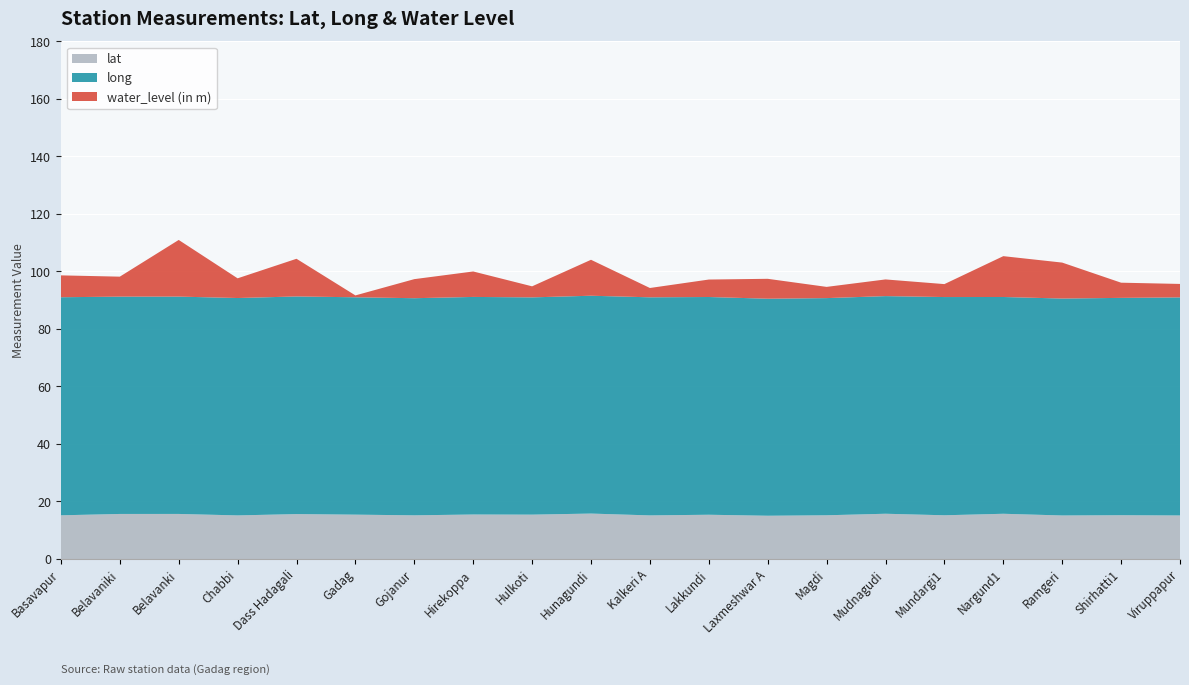

Reading left to right, list all the values displayed in this chart.

lat: Basavapur=15.2	Belavaniki=15.7	Belavanki=15.7	Chabbi=15.2	Dass Hadagali=15.6	Gadag=15.4	Gojanur=15.2	Hirekoppa=15.5	Hulkoti=15.4	Hunagundi=15.8	Kalkeri A=15.2	Lakkundi=15.4	Laxmeshwar A=15.0	Magdi=15.2	Mudnagudi=15.7	Mundargi1=15.2	Nargund1=15.7	Ramgeri=15.1	Shirhatti1=15.2	Viruppapur=15.1
long: Basavapur=75.8	Belavaniki=75.6	Belavanki=75.6	Chabbi=75.6	Dass Hadagali=75.7	Gadag=75.6	Gojanur=75.5	Hirekoppa=75.7	Hulkoti=75.5	Hunagundi=75.8	Kalkeri A=75.8	Lakkundi=75.7	Laxmeshwar A=75.5	Magdi=75.5	Mudnagudi=75.7	Mundargi1=75.9	Nargund1=75.4	Ramgeri=75.4	Shirhatti1=75.6	Viruppapur=75.8
water_level (in m): Basavapur=7.6	Belavaniki=7.0	Belavanki=19.7	Chabbi=6.8	Dass Hadagali=13.1	Gadag=0.7	Gojanur=6.6	Hirekoppa=8.8	Hulkoti=3.8	Hunagundi=12.5	Kalkeri A=3.2	Lakkundi=6.1	Laxmeshwar A=6.9	Magdi=3.9	Mudnagudi=5.8	Mundargi1=4.5	Nargund1=14.2	Ramgeri=12.5	Shirhatti1=5.3	Viruppapur=4.7